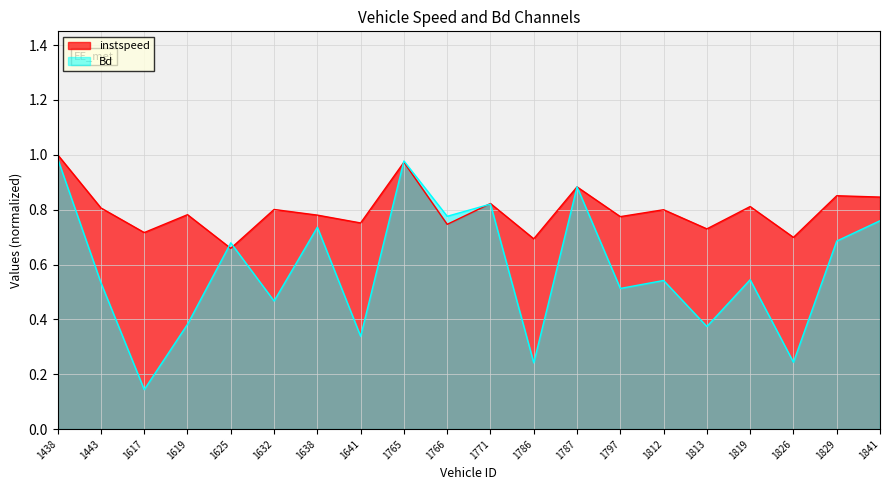

What is the value of the Bd point at the 14th from the left?

0.5